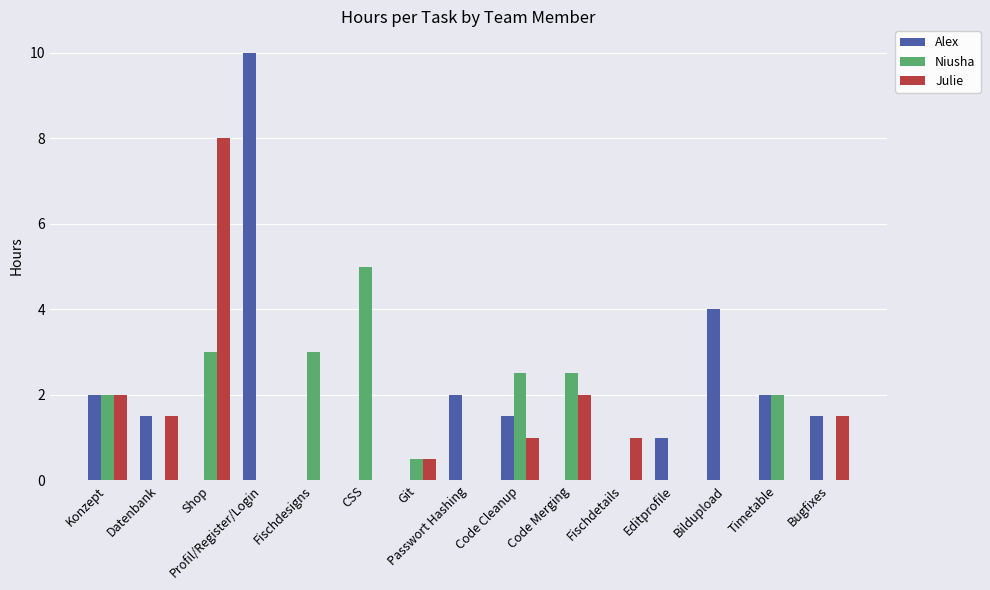

Reading right to left, what are all the values shown in this chart?

Alex: Bugfixes=1.5	Timetable=2.0	Bildupload=4.0	Editprofile=1.0	Fischdetails=0.0	Code Merging=0.0	Code Cleanup=1.5	Passwort Hashing=2.0	Git=0.0	CSS=0.0	Fischdesigns=0.0	Profil/Register/Login=10.0	Shop=0.0	Datenbank=1.5	Konzept=2.0
Niusha: Bugfixes=0.0	Timetable=2.0	Bildupload=0.0	Editprofile=0.0	Fischdetails=0.0	Code Merging=2.5	Code Cleanup=2.5	Passwort Hashing=0.0	Git=0.5	CSS=5.0	Fischdesigns=3.0	Profil/Register/Login=0.0	Shop=3.0	Datenbank=0.0	Konzept=2.0
Julie: Bugfixes=1.5	Timetable=0.0	Bildupload=0.0	Editprofile=0.0	Fischdetails=1.0	Code Merging=2.0	Code Cleanup=1.0	Passwort Hashing=0.0	Git=0.5	CSS=0.0	Fischdesigns=0.0	Profil/Register/Login=0.0	Shop=8.0	Datenbank=1.5	Konzept=2.0